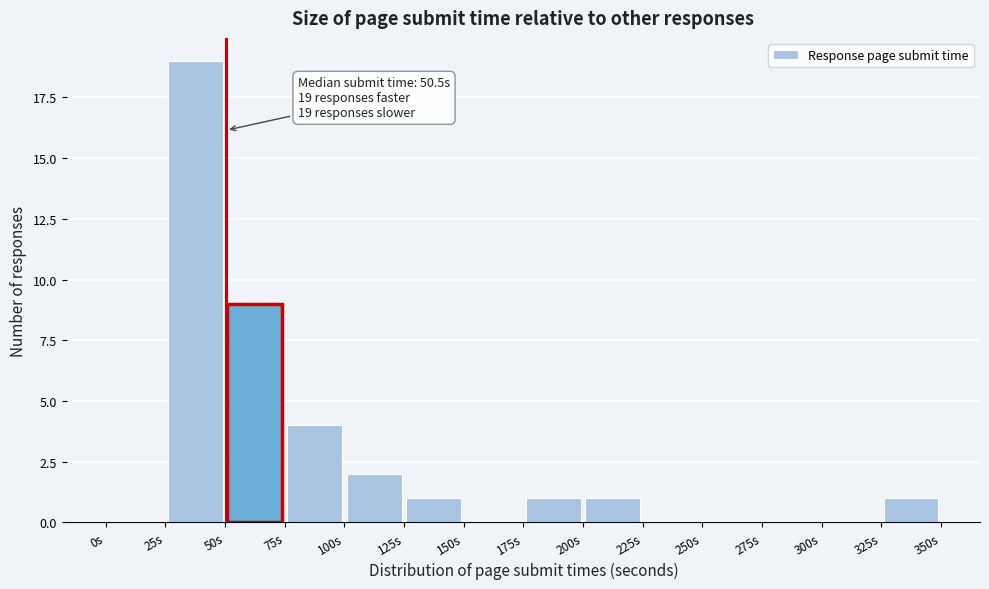

Which range on the x-axis has the tallest bar?

25 to 50